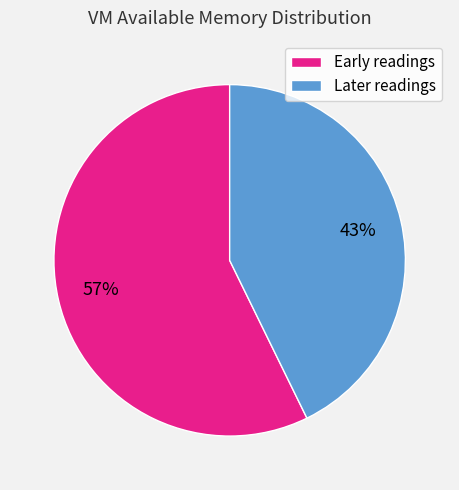

Between Early readings and Later readings, which is larger?

Early readings